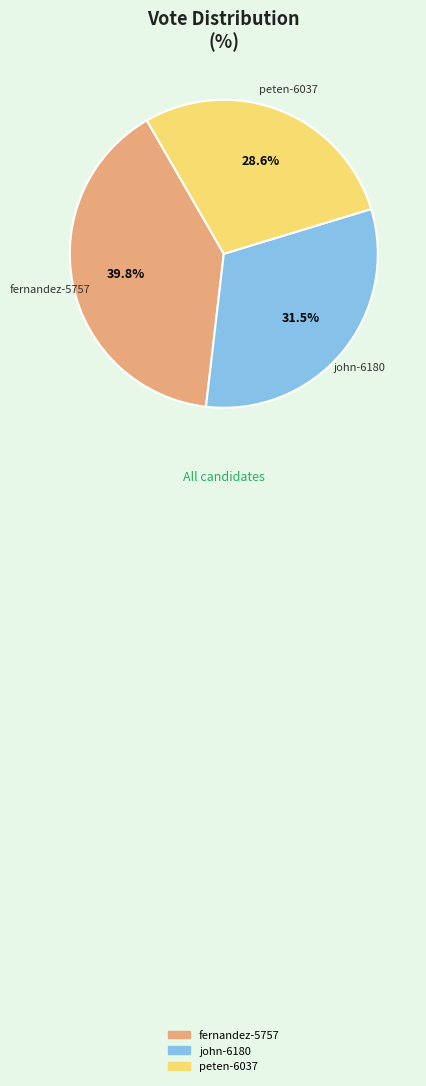

What percentage is the peten-6037 slice, to the nearest percent?

29%